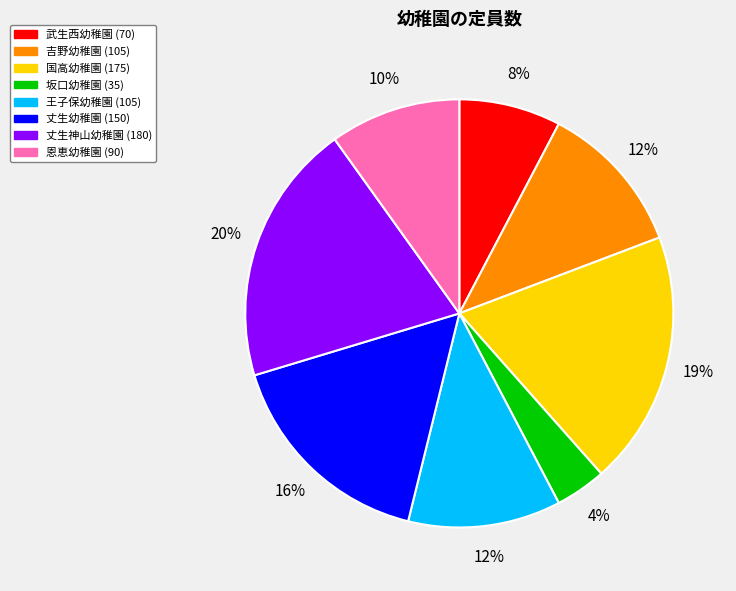

Is there a majority slice in this chart?

No